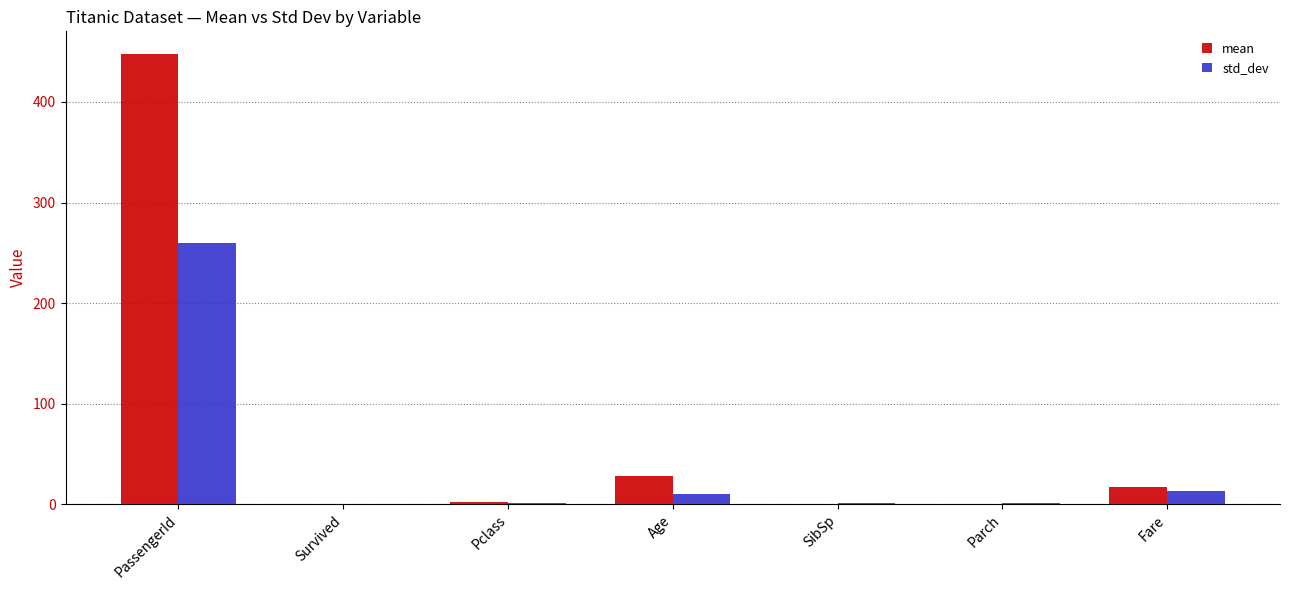

Which series has the largest total across all categories?

mean